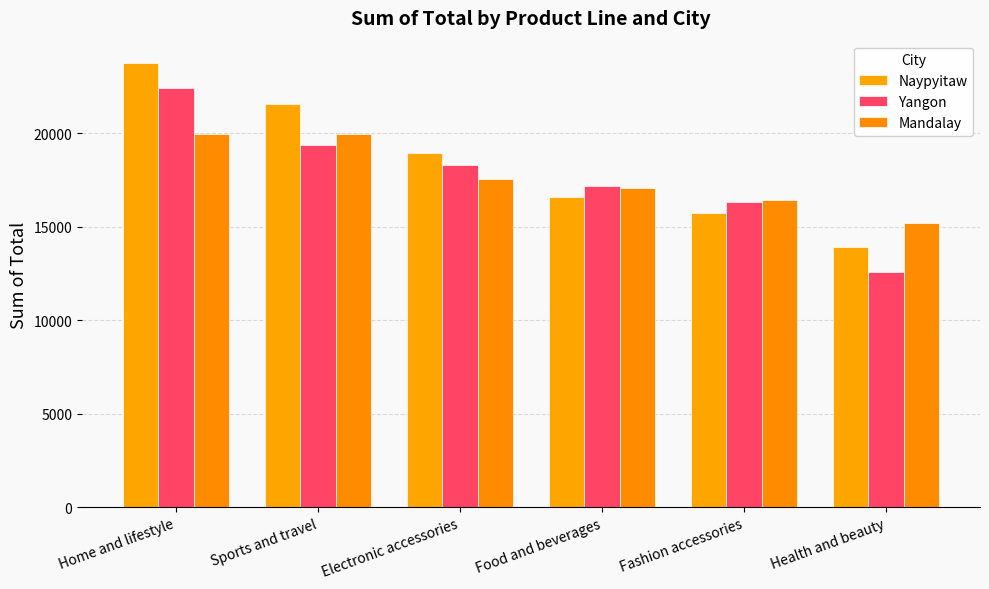

What is the approximate value of Naypyitaw at Home and lifestyle?

23766.9